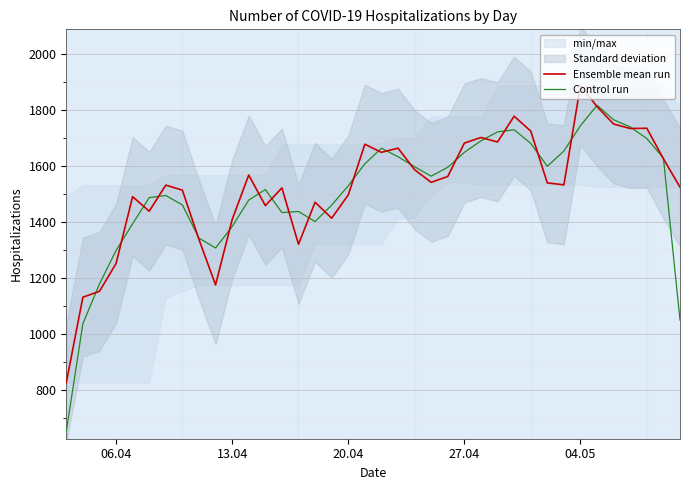

How many data points does each series have?

38